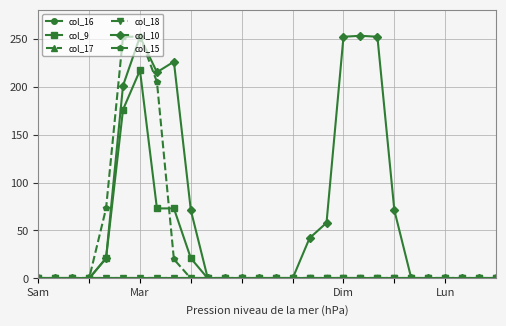

Reading left to right, list all the values displayed in this chart.

col_16: 0	0	0	0	0	0	0	0	0	0	0	0	0	0	0	0	0	0	0	0	0	0	0	0	0	0	0	0
col_9: 0	0	0	0	21	176	217	73	73	21	0	0	0	0	0	0	0	0	0	0	0	0	0	0	0	0	0	0
col_17: 0	0	0	0	0	0	0	0	0	0	0	0	0	0	0	0	0	0	0	0	0	0	0	0	0	0	0	0
col_18: 0	0	0	0	0	0	0	0	0	0	0	0	0	0	0	0	0	0	0	0	0	0	0	0	0	0	0	0
col_10: 0	0	0	0	21	201	252	215	226	71	0	0	0	0	0	0	42	58	252	253	252	71	0	0	0	0	0	0
col_15: 0	0	0	0	73	252	252	205	20	0	0	0	0	0	0	0	0	0	0	0	0	0	0	0	0	0	0	0